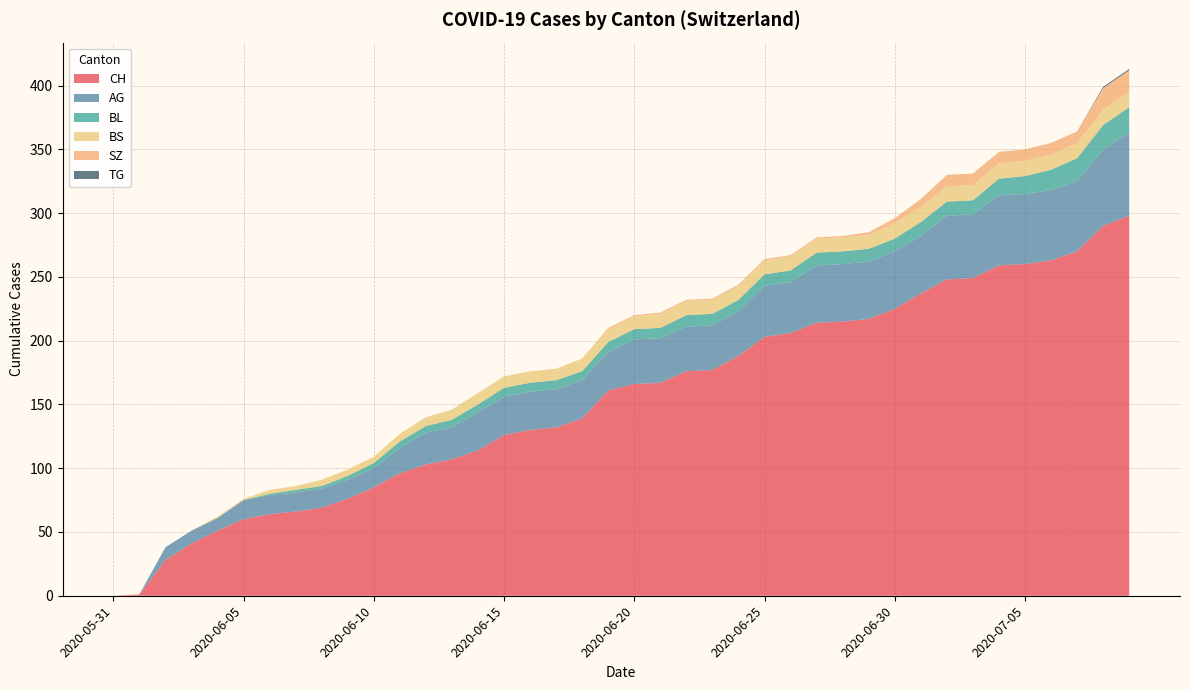

Reading right to left, extract all data points from this chart.

CH: 2020-07-09=298	2020-07-08=290	2020-07-07=270	2020-07-06=263	2020-07-05=260	2020-07-04=259	2020-07-03=249	2020-07-02=248	2020-07-01=237	2020-06-30=225	2020-06-29=217	2020-06-28=215	2020-06-27=214	2020-06-26=206	2020-06-25=203	2020-06-24=188	2020-06-23=177	2020-06-22=176	2020-06-21=167	2020-06-20=166	2020-06-19=161	2020-06-18=139	2020-06-17=132	2020-06-16=130	2020-06-15=126	2020-06-14=114	2020-06-13=107	2020-06-12=103	2020-06-11=96	2020-06-10=85	2020-06-09=76	2020-06-08=69	2020-06-07=66	2020-06-06=64	2020-06-05=60	2020-06-04=51	2020-06-03=41	2020-06-02=28	2020-06-01=1	2020-05-31=0
AG: 2020-07-09=65	2020-07-08=60	2020-07-07=55	2020-07-06=55	2020-07-05=55	2020-07-04=55	2020-07-03=50	2020-07-02=50	2020-07-01=45	2020-06-30=45	2020-06-29=45	2020-06-28=45	2020-06-27=45	2020-06-26=40	2020-06-25=40	2020-06-24=35	2020-06-23=35	2020-06-22=35	2020-06-21=35	2020-06-20=35	2020-06-19=30	2020-06-18=30	2020-06-17=30	2020-06-16=30	2020-06-15=30	2020-06-14=30	2020-06-13=25	2020-06-12=25	2020-06-11=20	2020-06-10=15	2020-06-09=15	2020-06-08=15	2020-06-07=15	2020-06-06=15	2020-06-05=15	2020-06-04=10	2020-06-03=10	2020-06-02=10	2020-06-01=0	2020-05-31=0
BL: 2020-07-09=20	2020-07-08=19	2020-07-07=18	2020-07-06=16	2020-07-05=14	2020-07-04=13	2020-07-03=11	2020-07-02=11	2020-07-01=11	2020-06-30=10	2020-06-29=10	2020-06-28=10	2020-06-27=10	2020-06-26=9	2020-06-25=9	2020-06-24=9	2020-06-23=9	2020-06-22=9	2020-06-21=8	2020-06-20=8	2020-06-19=8	2020-06-18=7	2020-06-17=7	2020-06-16=7	2020-06-15=7	2020-06-14=6	2020-06-13=6	2020-06-12=5	2020-06-11=5	2020-06-10=4	2020-06-09=3	2020-06-08=2	2020-06-07=2	2020-06-06=1	2020-06-05=0	2020-06-04=0	2020-06-03=0	2020-06-02=0	2020-06-01=0	2020-05-31=0
BS: 2020-07-09=12	2020-07-08=12	2020-07-07=12	2020-07-06=12	2020-07-05=12	2020-07-04=12	2020-07-03=12	2020-07-02=12	2020-07-01=12	2020-06-30=12	2020-06-29=11	2020-06-28=11	2020-06-27=11	2020-06-26=11	2020-06-25=11	2020-06-24=11	2020-06-23=11	2020-06-22=11	2020-06-21=11	2020-06-20=10	2020-06-19=10	2020-06-18=10	2020-06-17=9	2020-06-16=9	2020-06-15=9	2020-06-14=9	2020-06-13=8	2020-06-12=7	2020-06-11=6	2020-06-10=5	2020-06-09=5	2020-06-08=5	2020-06-07=3	2020-06-06=3	2020-06-05=1	2020-06-04=1	2020-06-03=0	2020-06-02=0	2020-06-01=0	2020-05-31=0
SZ: 2020-07-09=17	2020-07-08=17	2020-07-07=9	2020-07-06=9	2020-07-05=9	2020-07-04=9	2020-07-03=9	2020-07-02=9	2020-07-01=6	2020-06-30=4	2020-06-29=2	2020-06-28=1	2020-06-27=1	2020-06-26=1	2020-06-25=1	2020-06-24=1	2020-06-23=1	2020-06-22=1	2020-06-21=1	2020-06-20=1	2020-06-19=1	2020-06-18=0	2020-06-17=0	2020-06-16=0	2020-06-15=0	2020-06-14=0	2020-06-13=0	2020-06-12=0	2020-06-11=0	2020-06-10=0	2020-06-09=0	2020-06-08=0	2020-06-07=0	2020-06-06=0	2020-06-05=0	2020-06-04=0	2020-06-03=0	2020-06-02=0	2020-06-01=0	2020-05-31=0
TG: 2020-07-09=1	2020-07-08=1	2020-07-07=0	2020-07-06=0	2020-07-05=0	2020-07-04=0	2020-07-03=0	2020-07-02=0	2020-07-01=0	2020-06-30=0	2020-06-29=0	2020-06-28=0	2020-06-27=0	2020-06-26=0	2020-06-25=0	2020-06-24=0	2020-06-23=0	2020-06-22=0	2020-06-21=0	2020-06-20=0	2020-06-19=0	2020-06-18=0	2020-06-17=0	2020-06-16=0	2020-06-15=0	2020-06-14=0	2020-06-13=0	2020-06-12=0	2020-06-11=0	2020-06-10=0	2020-06-09=0	2020-06-08=0	2020-06-07=0	2020-06-06=0	2020-06-05=0	2020-06-04=0	2020-06-03=0	2020-06-02=0	2020-06-01=0	2020-05-31=0